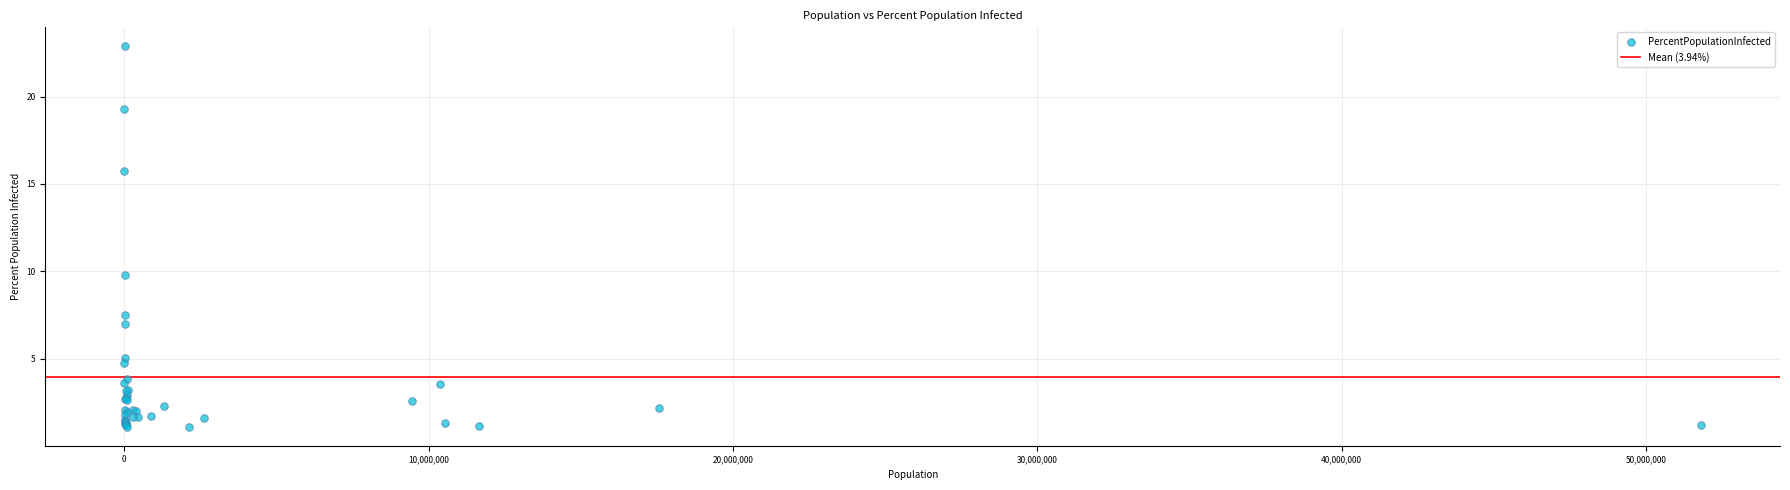

What Y value in the scatter plot is closest to 11?

9.8